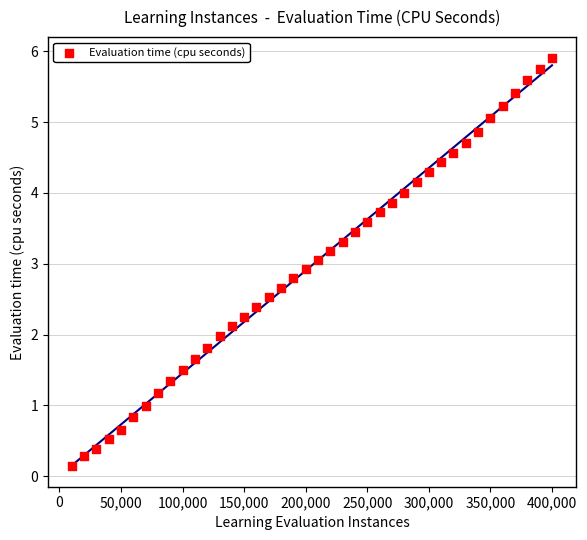

What is the range of Y values (max minus min)?

5.8